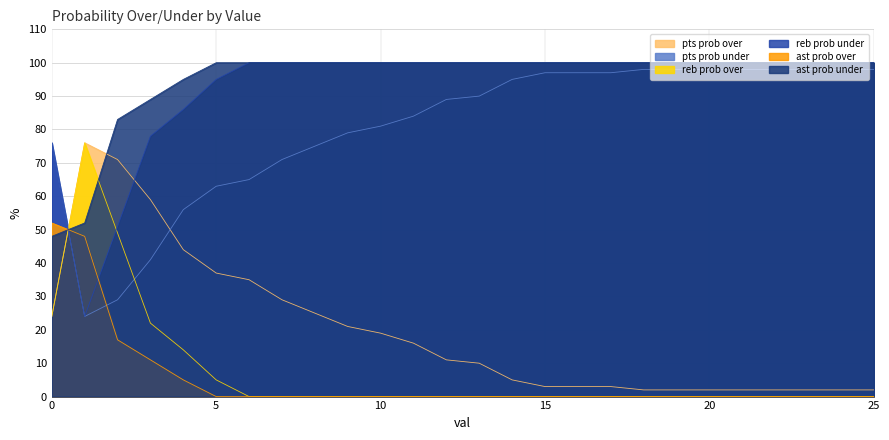

What is the average value of the reb prob over series?

7